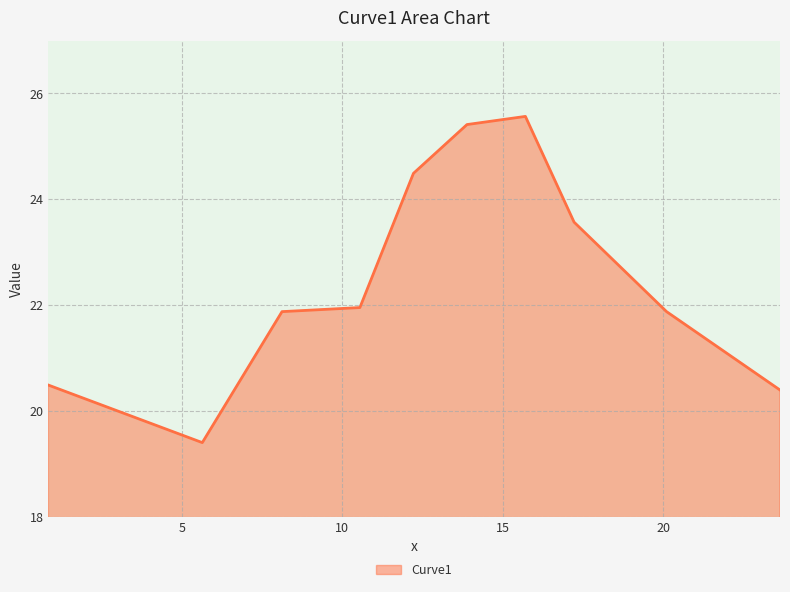

What is the difference between the maximum and minimum values?

6.2